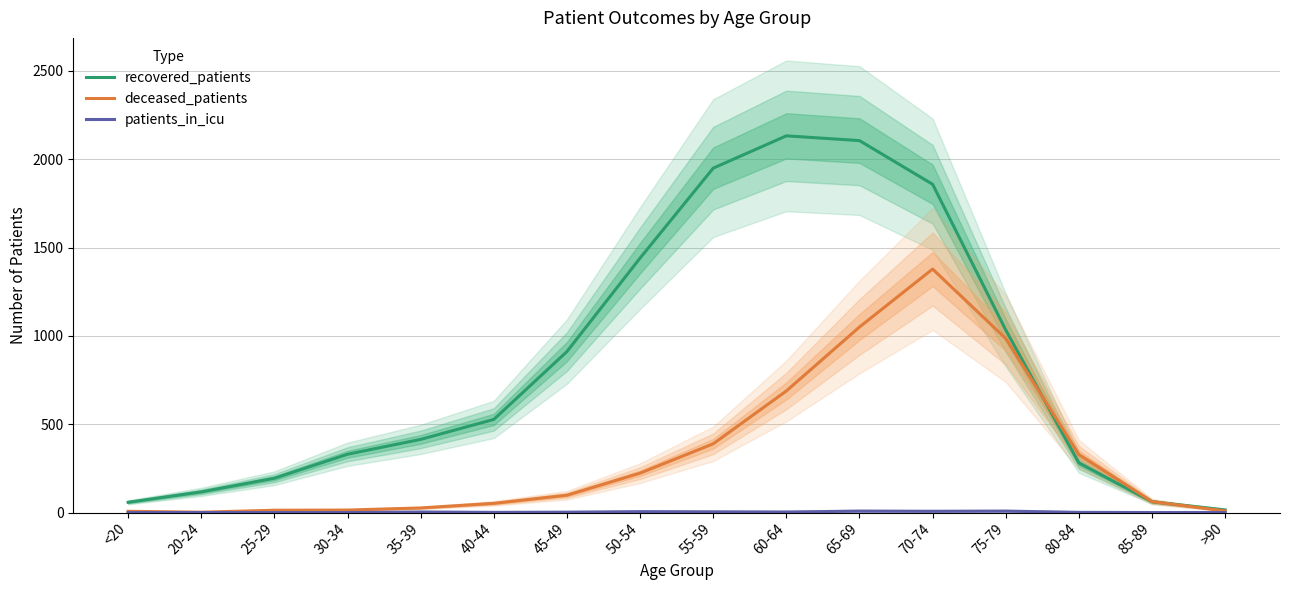

Is it true that deceased_patients equals 52 at 40-44?

True